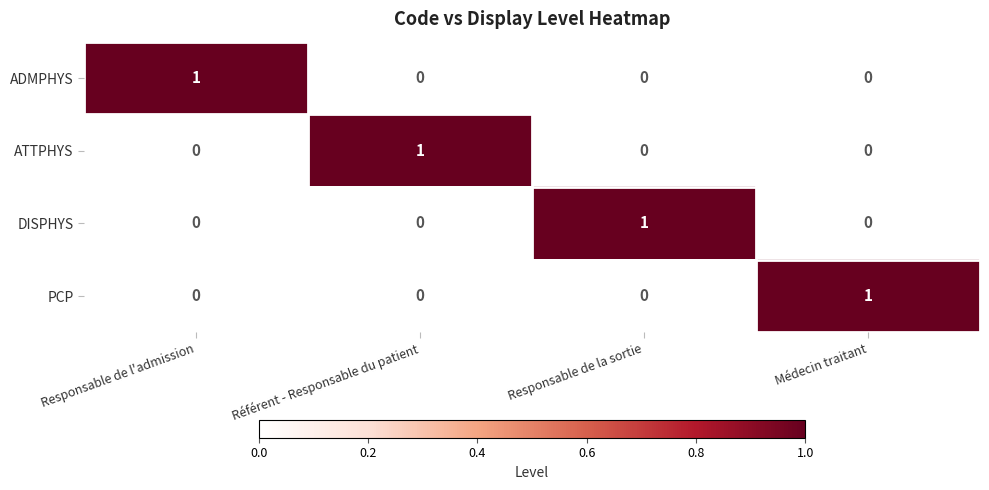

What is the maximum value shown in the chart?

1